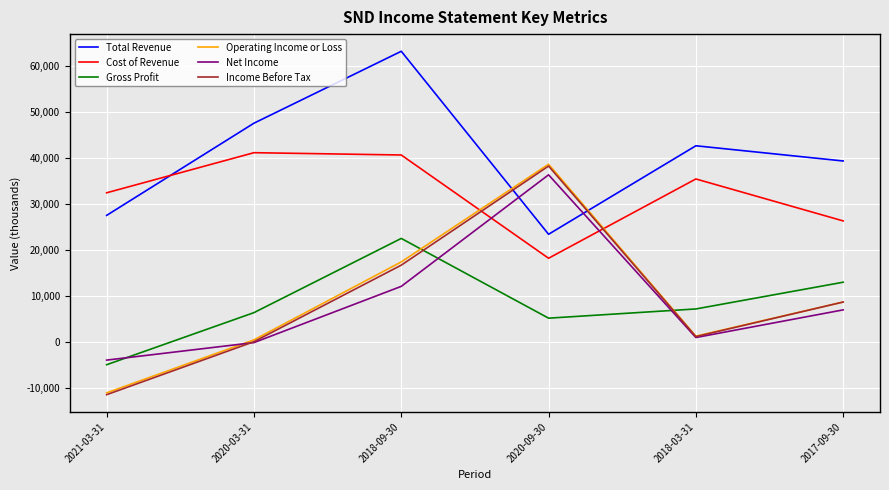

Which label corresponds to the largest value in the chart?

2018-09-30